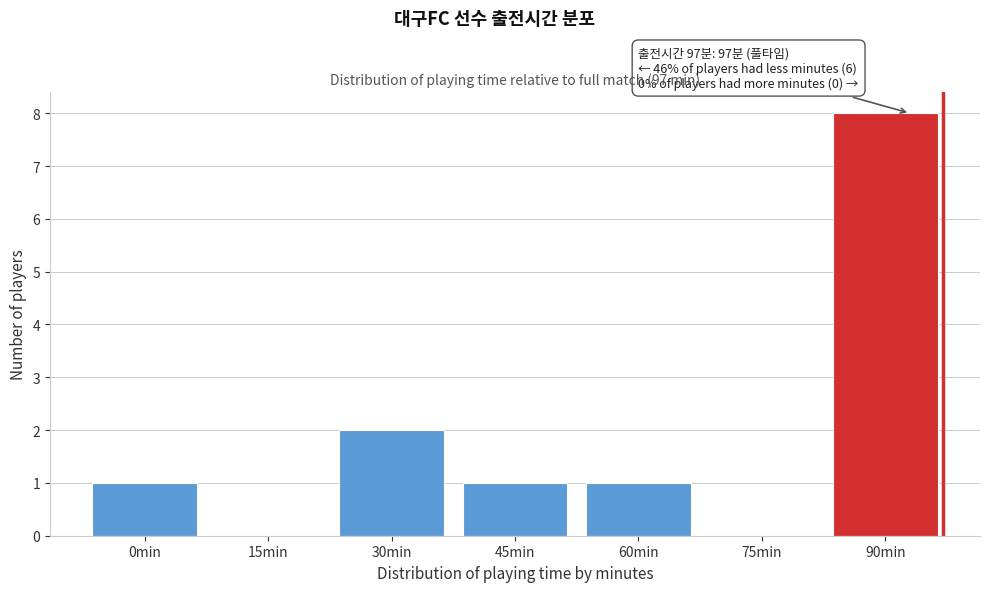

Reading left to right, transcribe all the data shown in this chart.

0min=1	15min=0	30min=2	45min=1	60min=1	75min=0	90min=8